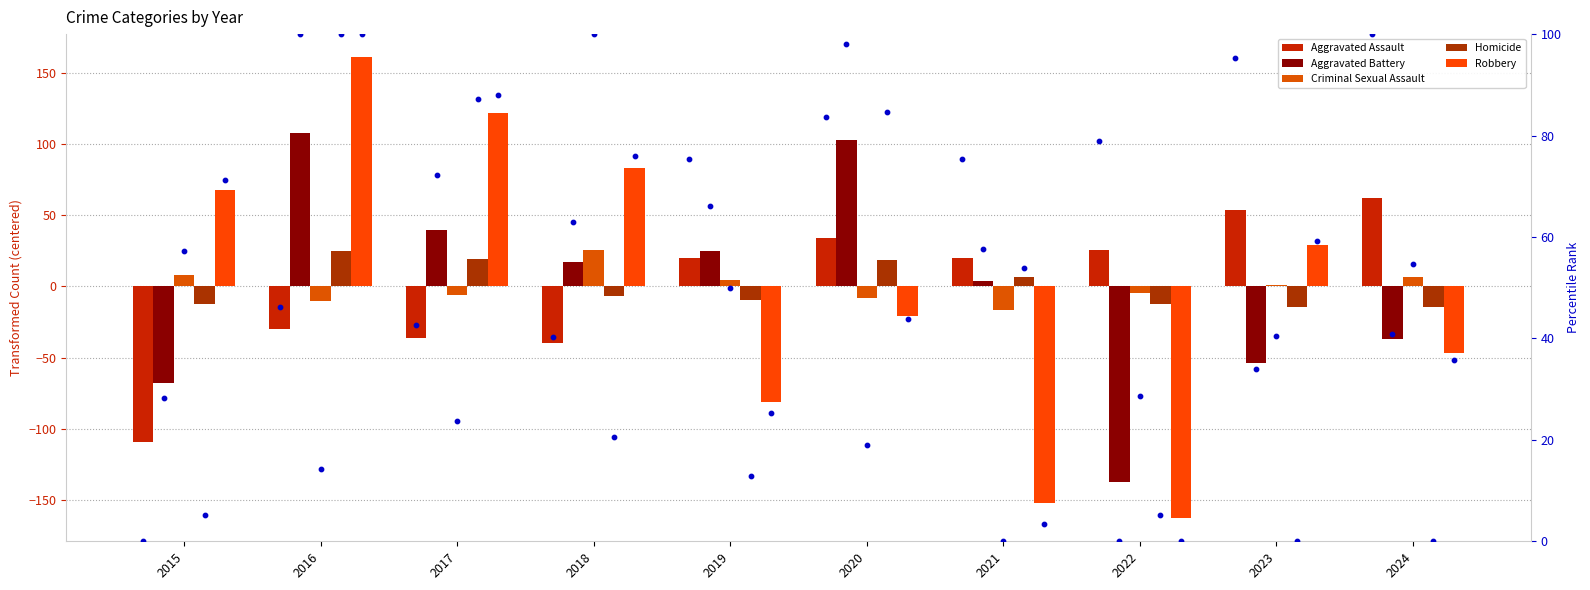

At which category is the sum across all series the highest?

2016